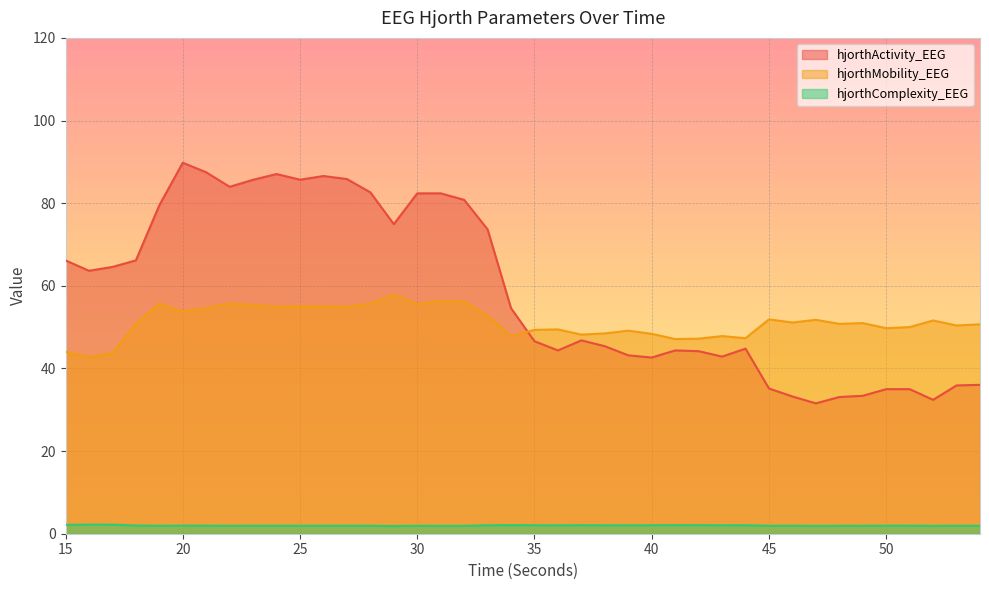

Which series changed the most between 40 and 43?

hjorthMobility_EEG